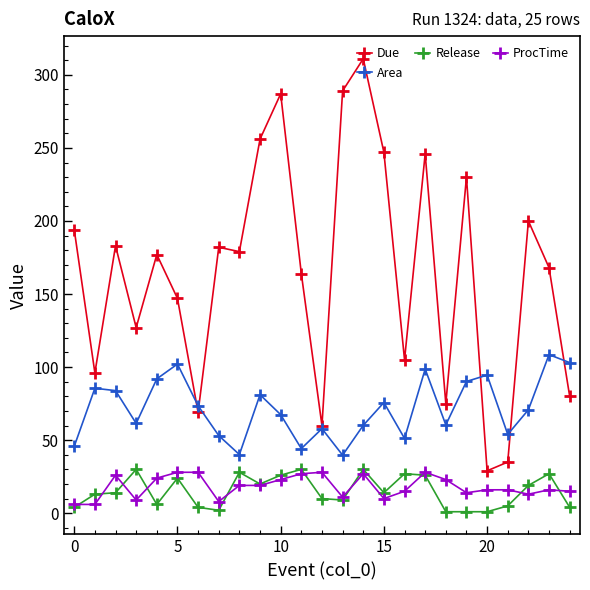

Which series has the widest spread of values?

Due